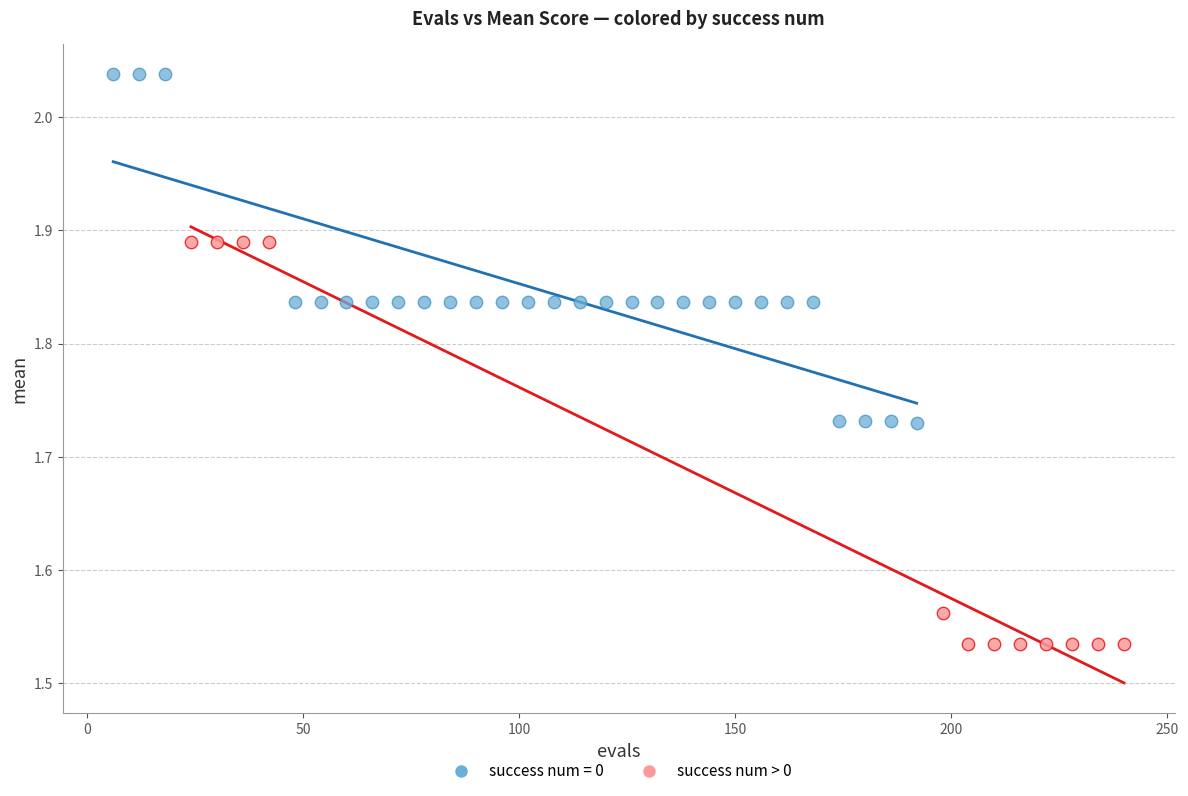

Which series contains the highest Y value?

success num = 0